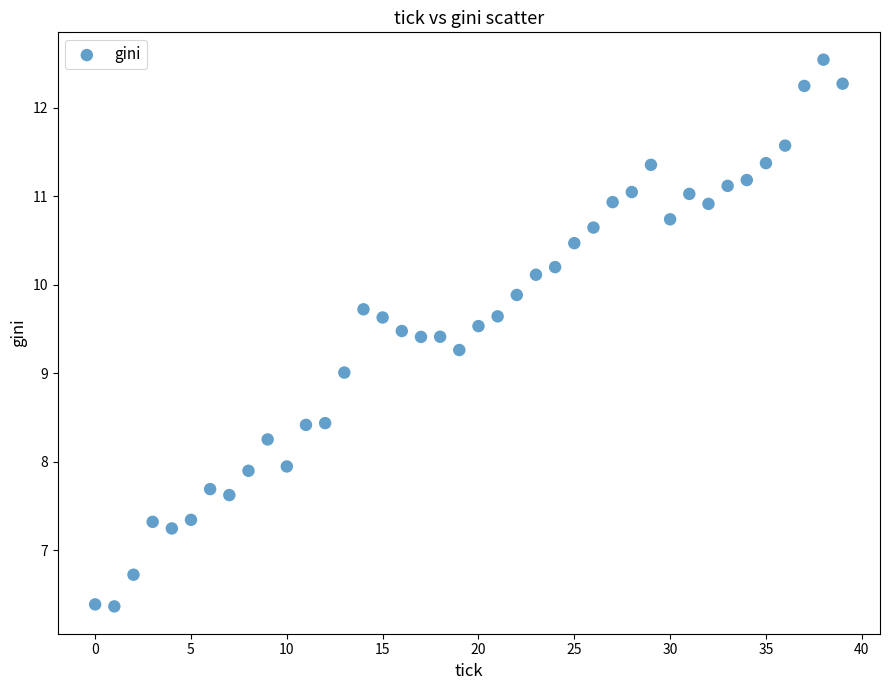

What is the range of Y values (max minus min)?

6.2